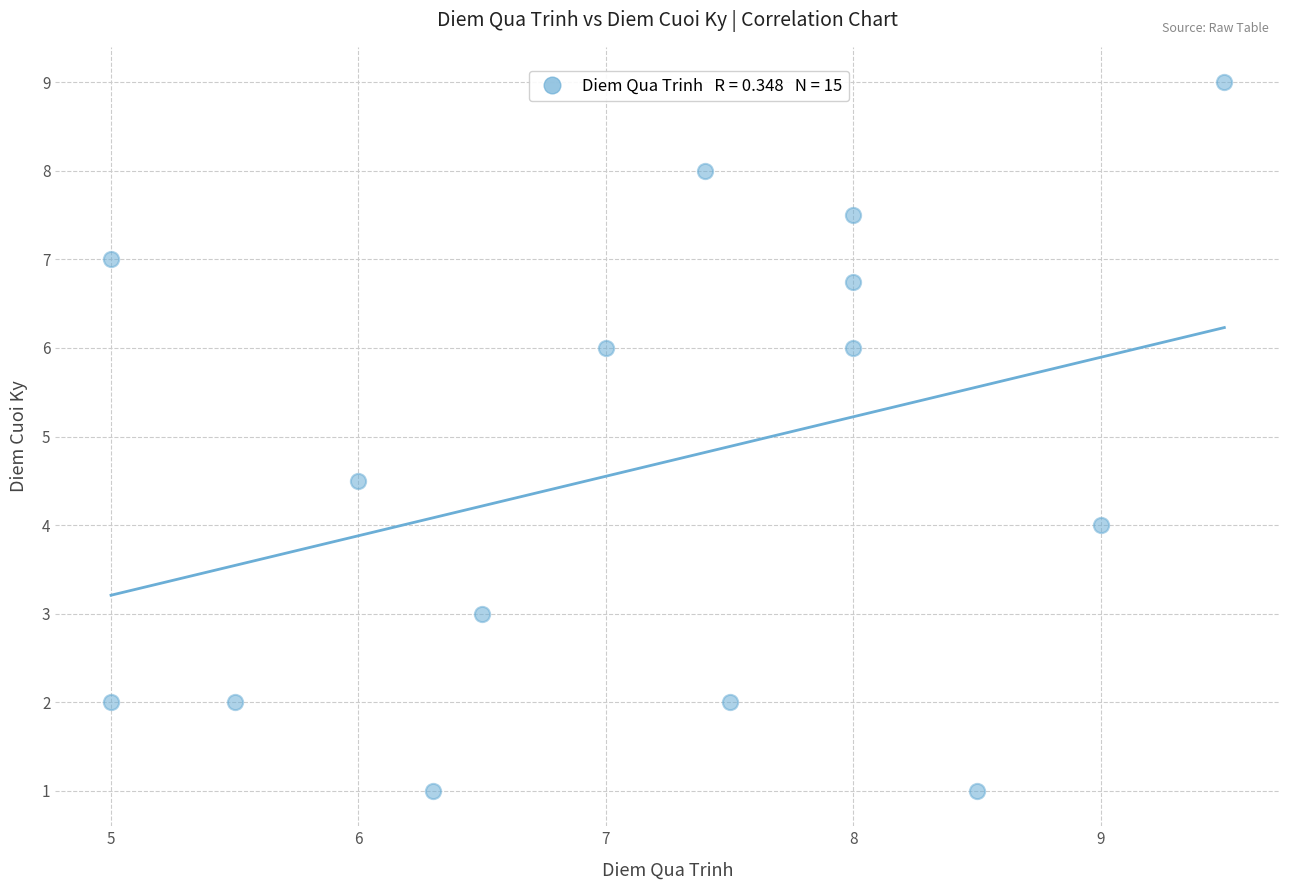

What is the range of Y values (max minus min)?

8.0